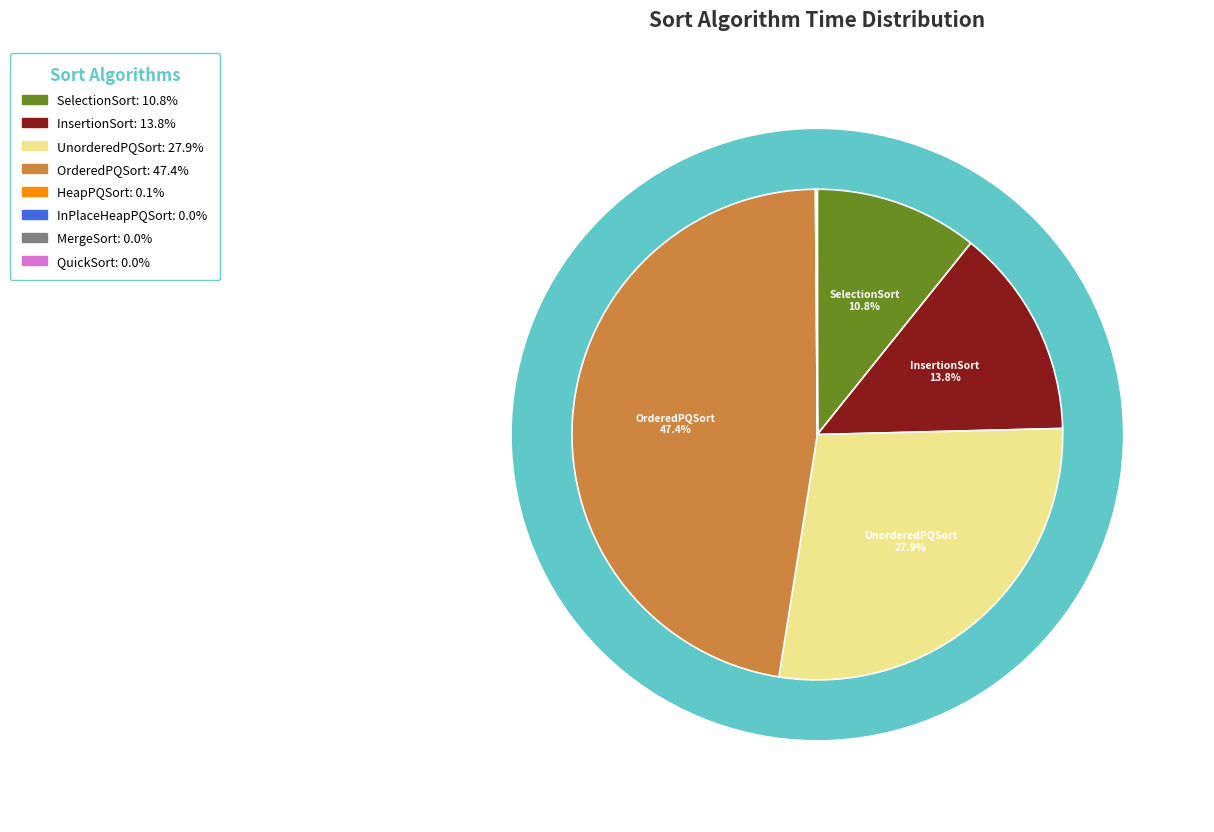

To the nearest percent, what is the average slice percentage?

12%